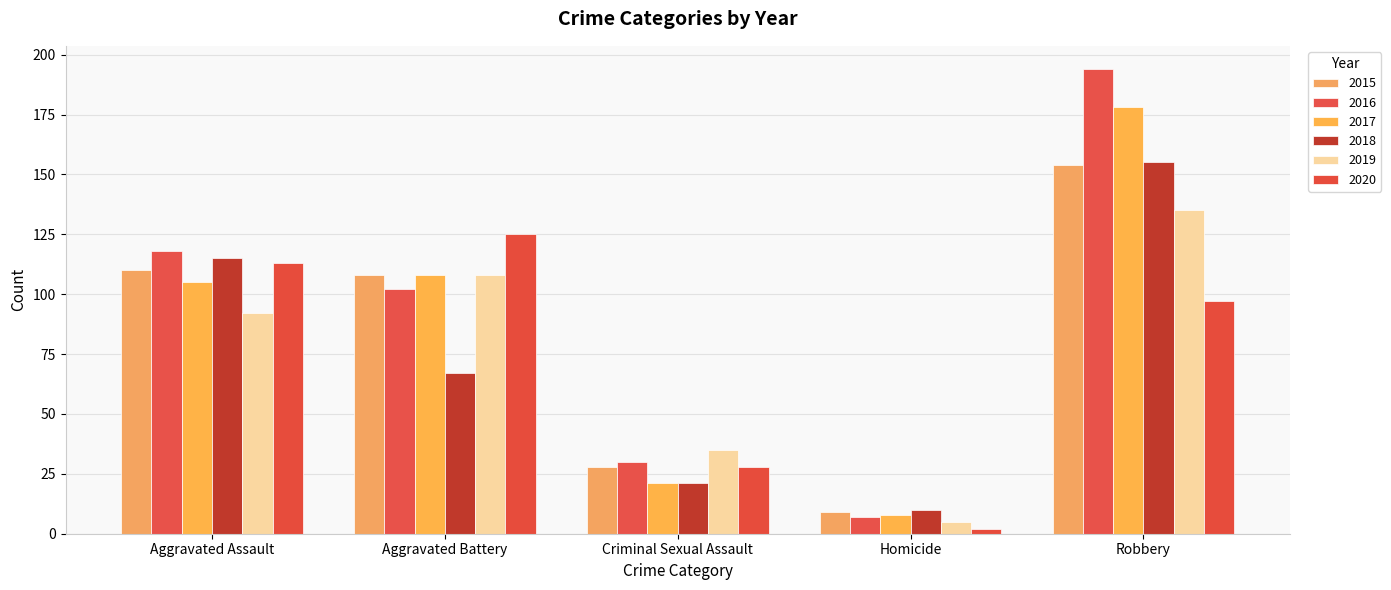

Are the bars grouped side by side (vs. stacked)?

Yes